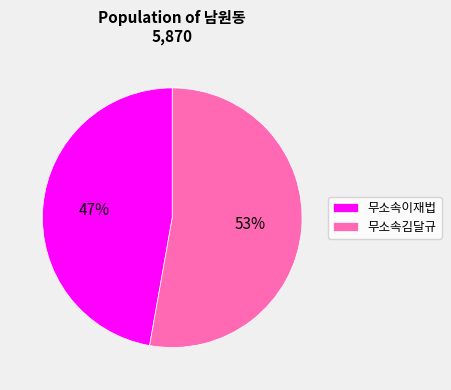

Do 무소속이재법 and 무소속김달규 together represent more than half of the pie?

Yes